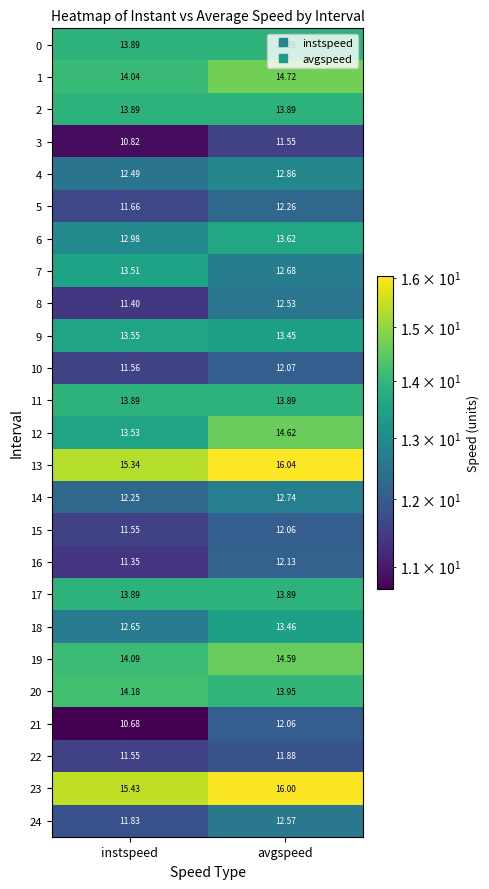

At which category is the sum across all series the highest?

avgspeed